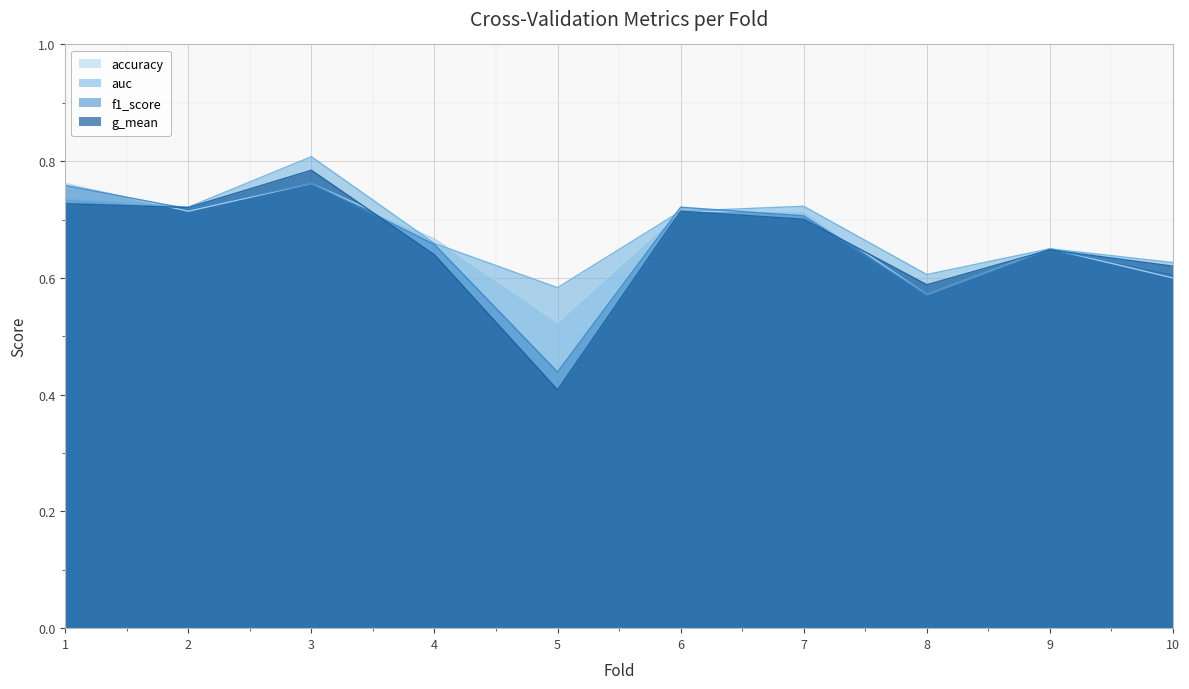

True or false: g_mean has more than 0 interior local peaks.

True